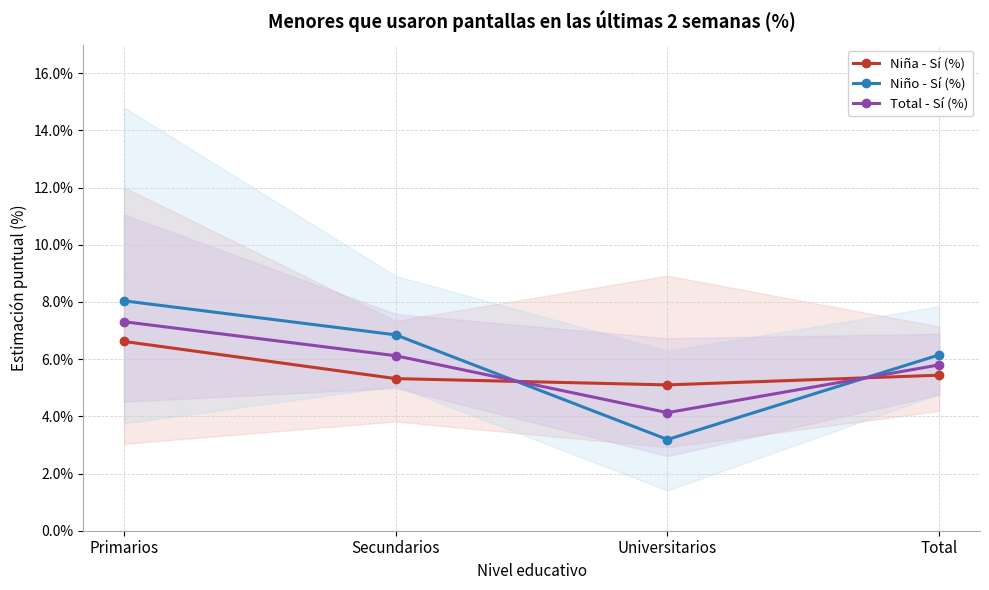

What is the sum of all Total - Sí (%) values?

23.4